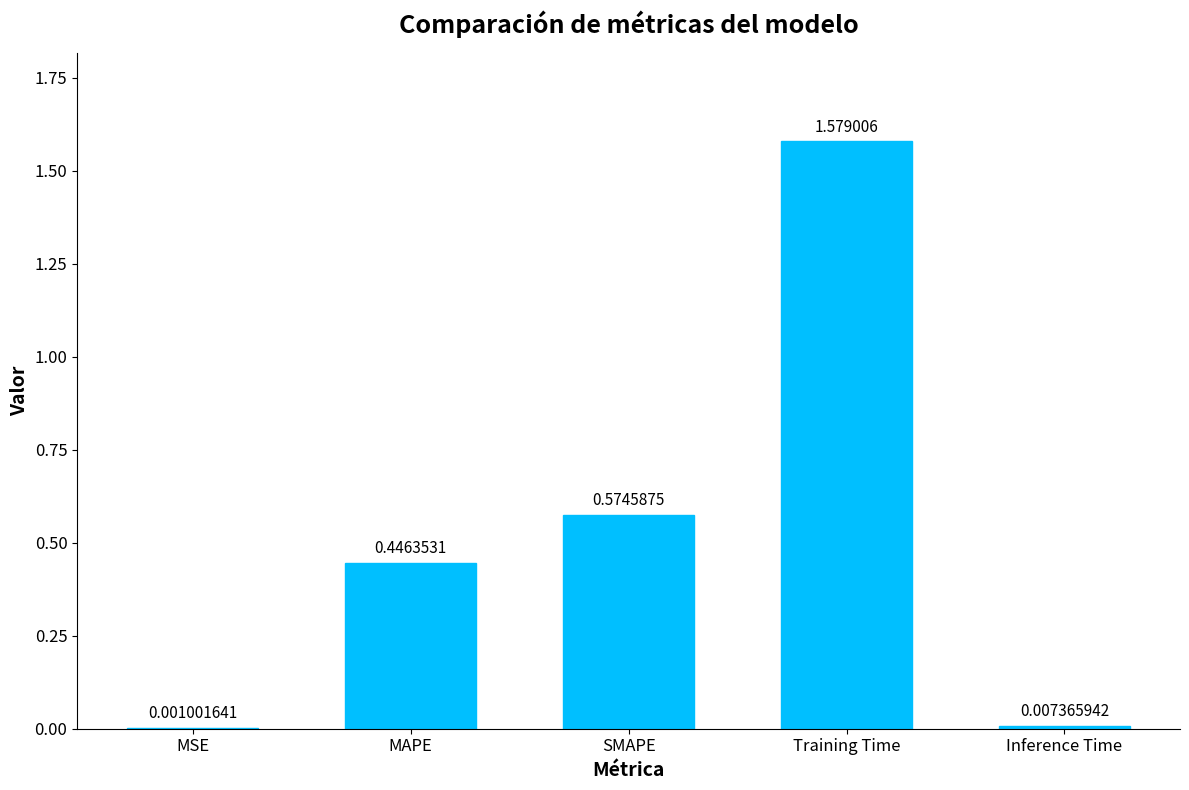

What is the sum of the values at SMAPE and Training Time?

2.2